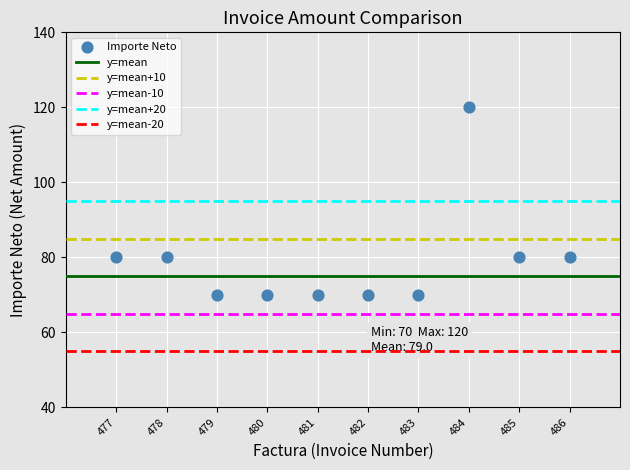

What is the average Y value?

79